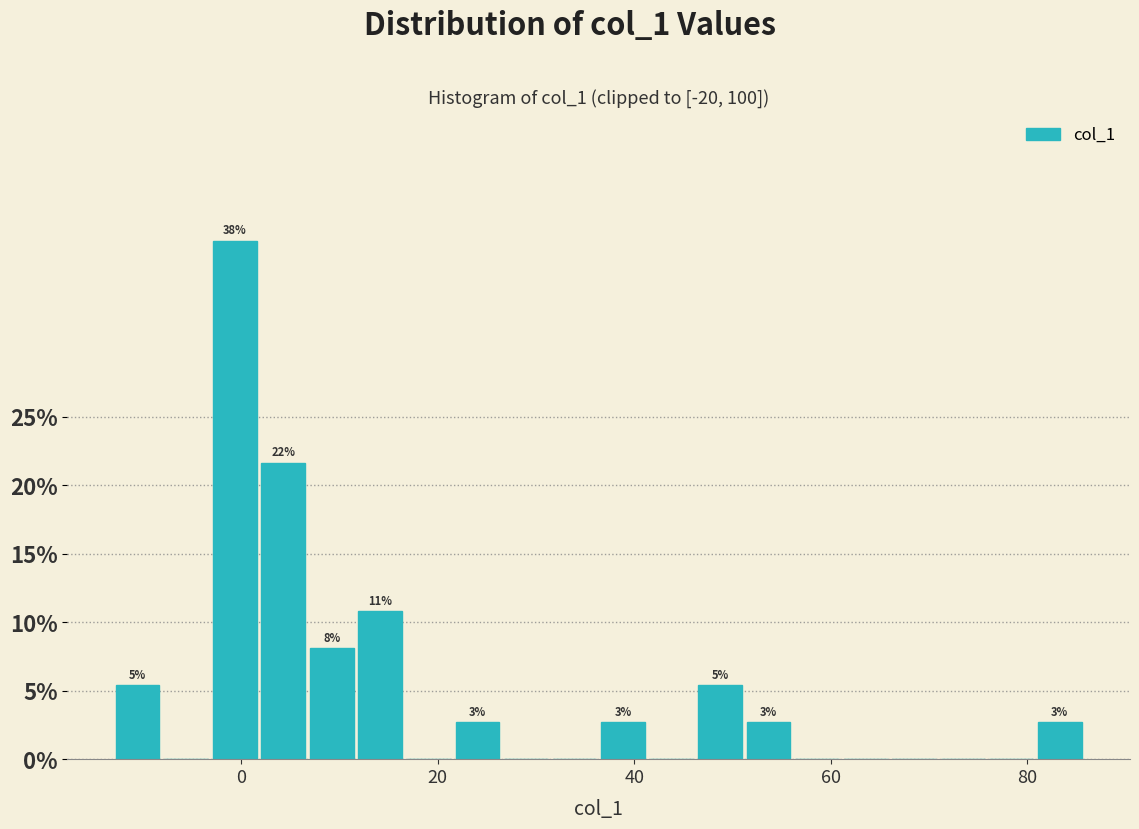

Around what value on the x-axis is the tallest bar? Give the approximate position of its centre, as read against the axis.

0